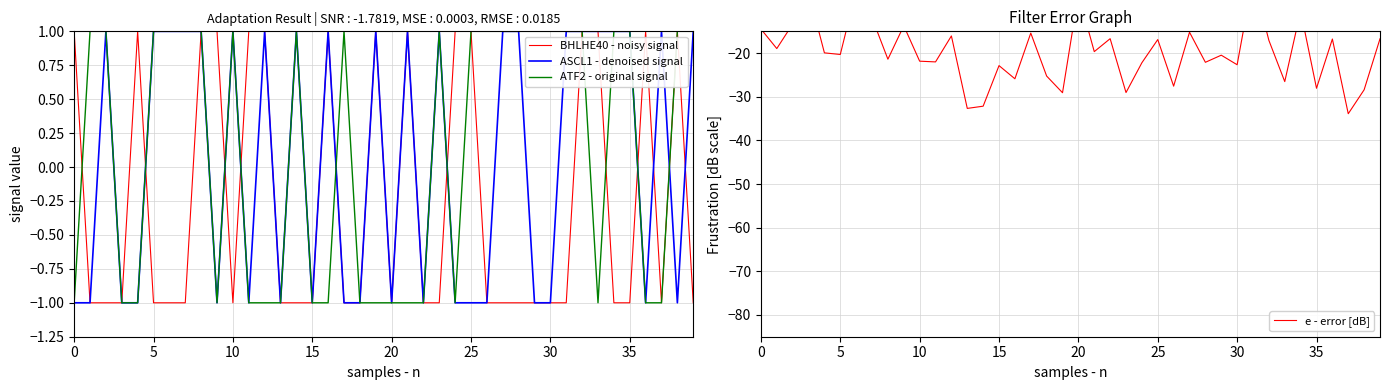

How many data points in BHLHE40 - noisy signal are above -1?

15